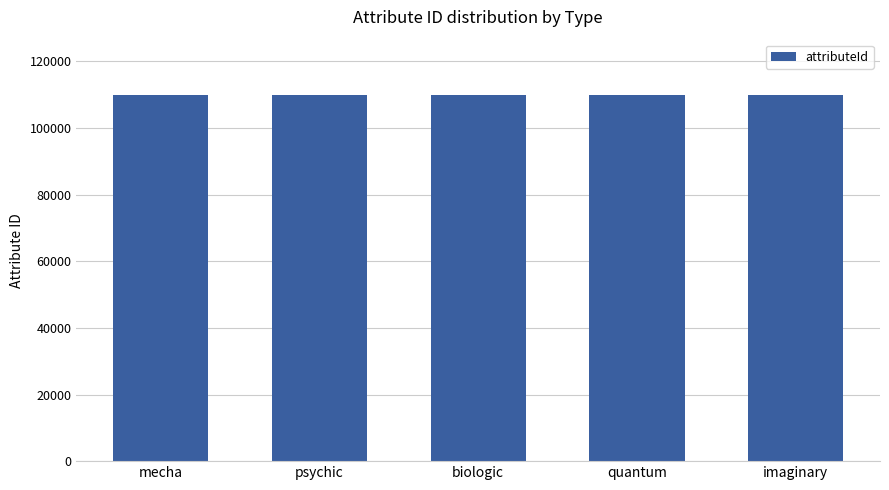

Read the value at quantum.

110003